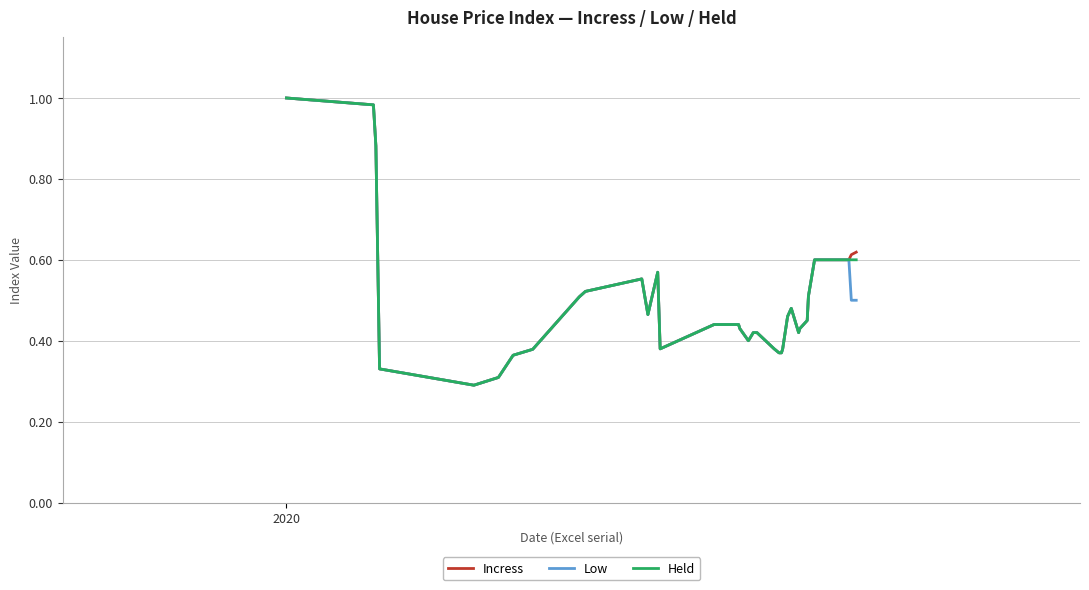

What are all the series names shown in the legend?

Incress, Low, Held